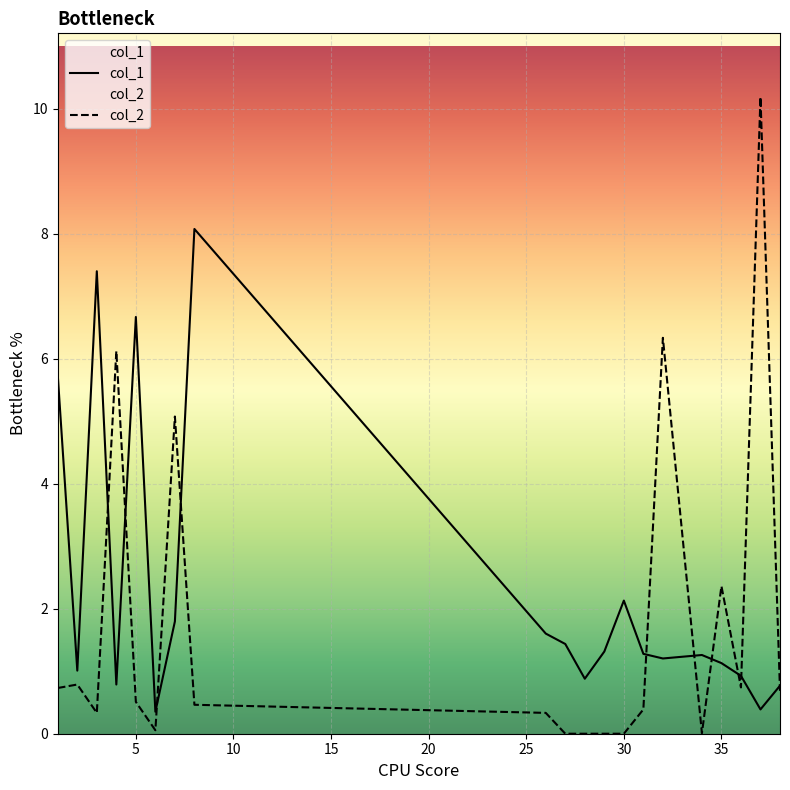

True or false: col_2 has more than 0 interior local peaks.

True